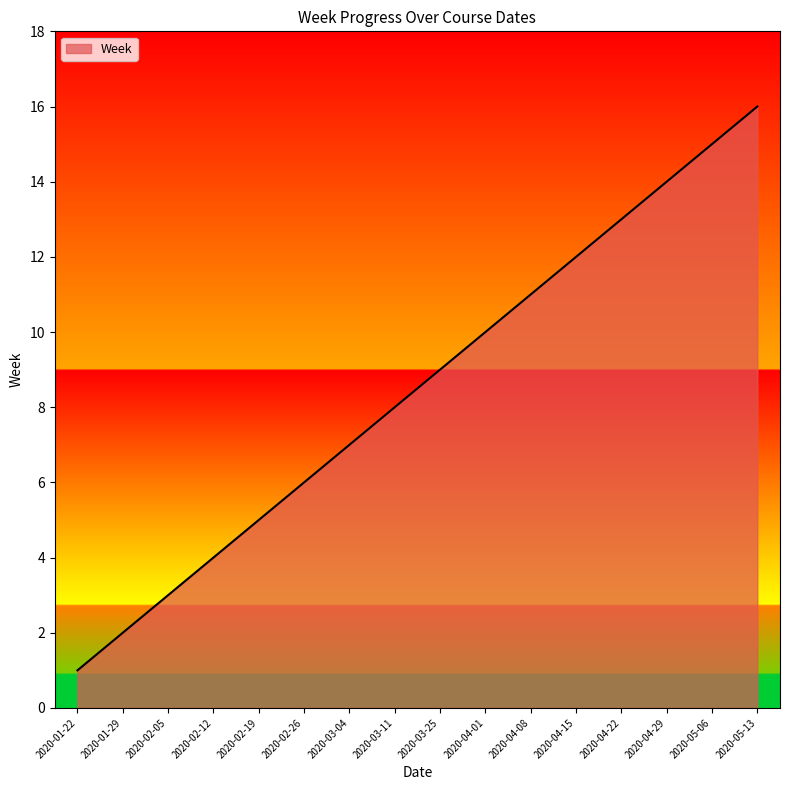

True or false: the data shows 4 at 2020-05-13.

False